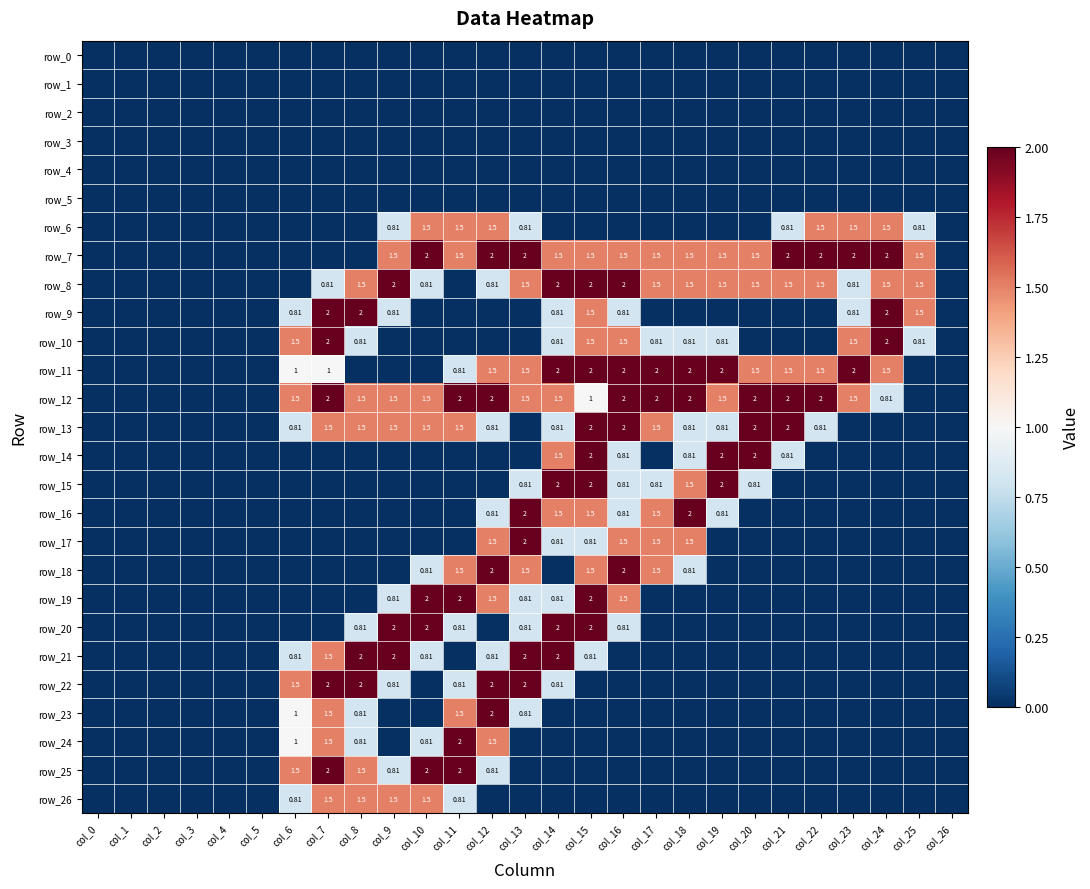

Is it true that row_26 equals 0.5 at col_7?

False